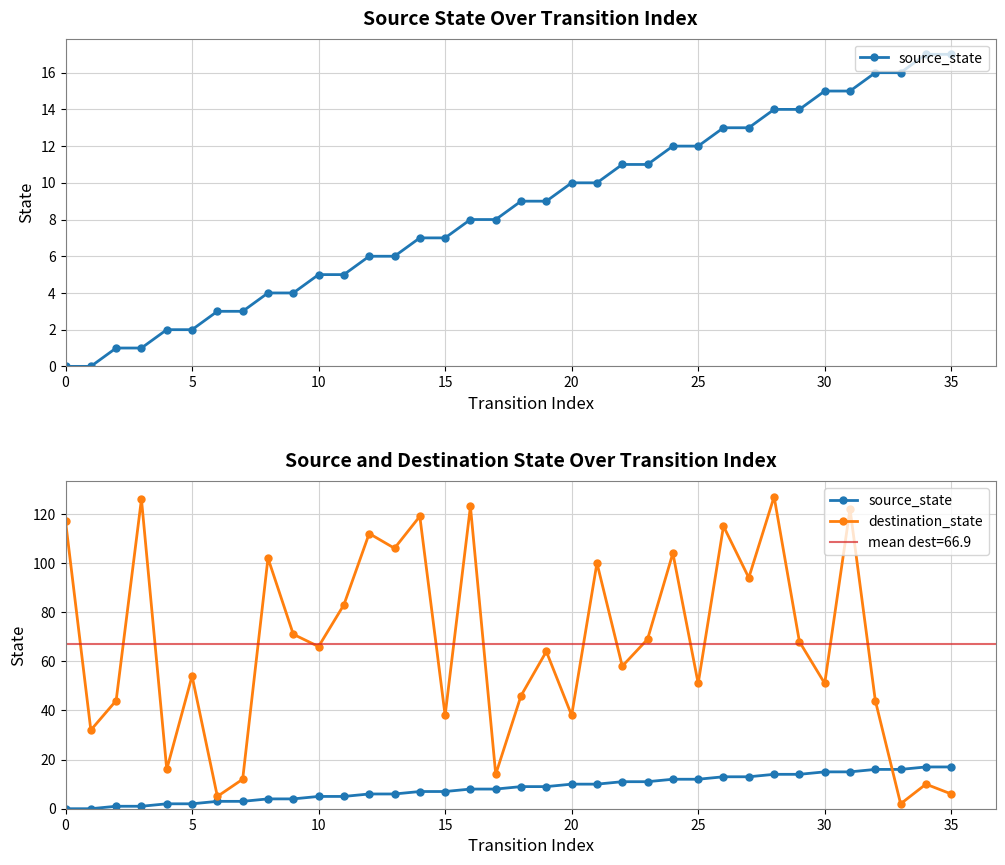

The value of destination_state at 31 is 122. True or false?

True